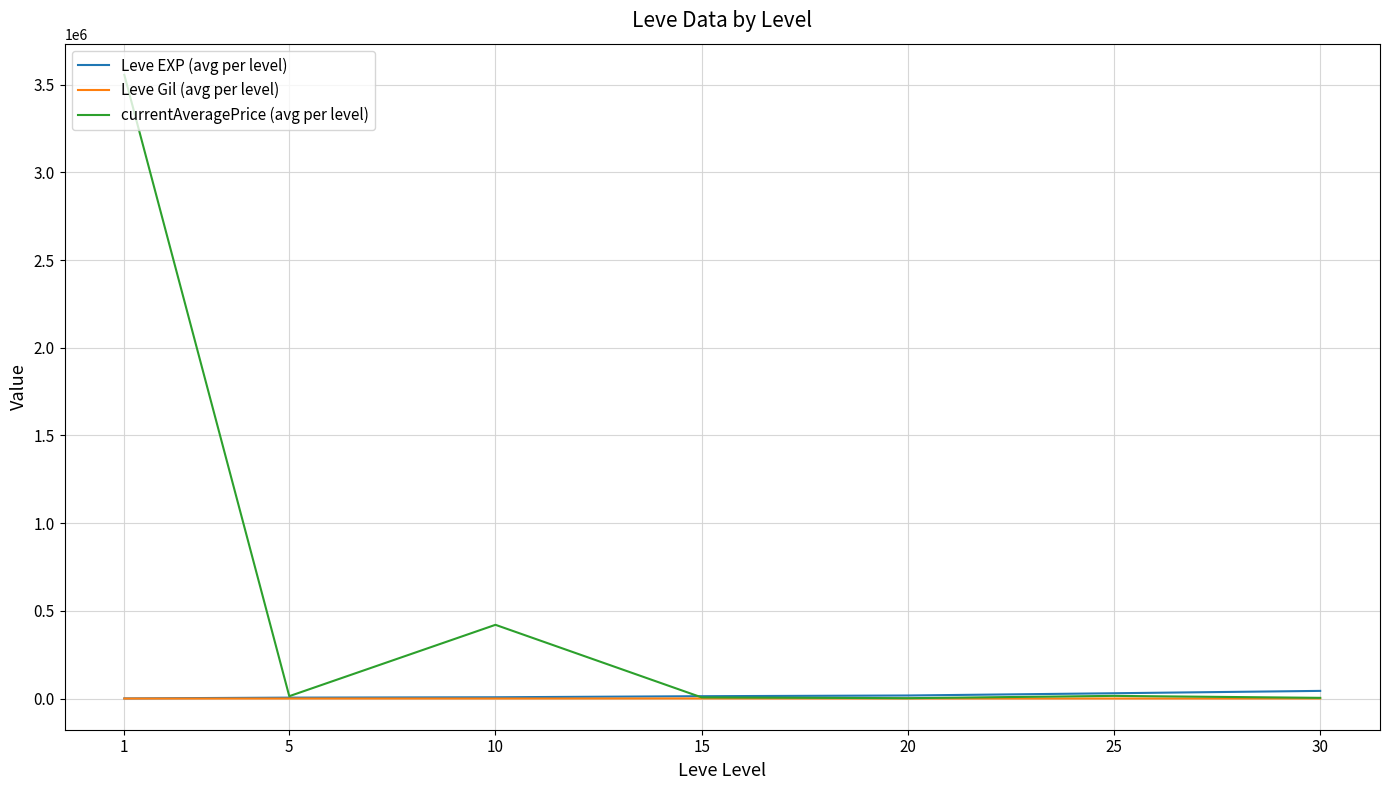

What is the greatest value displayed?

3555520.3